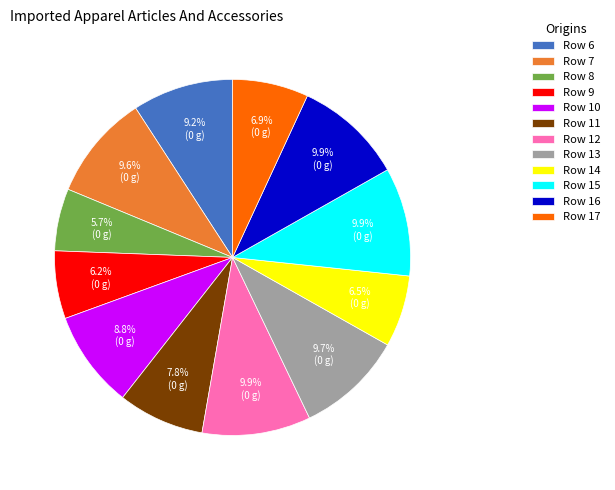

Does Row 14 represent more than half of the total?

No